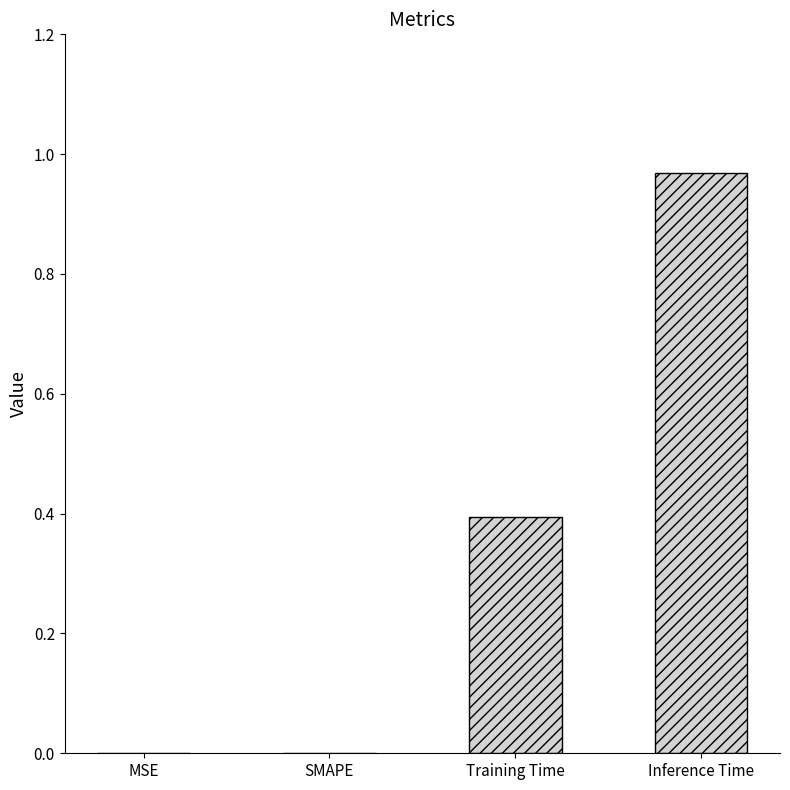

Are the bars grouped side by side (vs. stacked)?

No